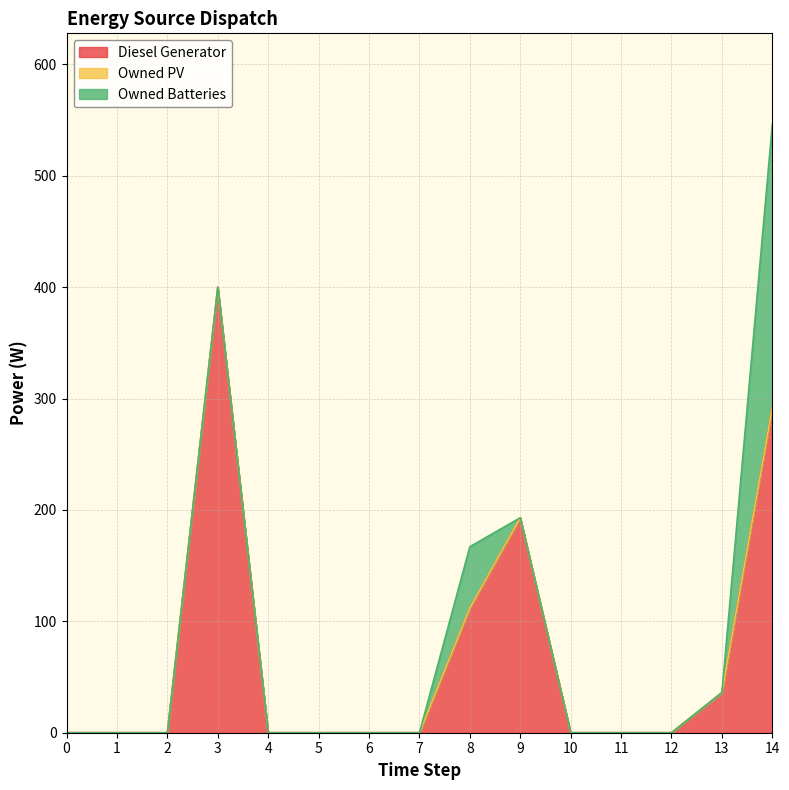

What is the difference between the maximum and minimum values in the Owned Batteries series?

254